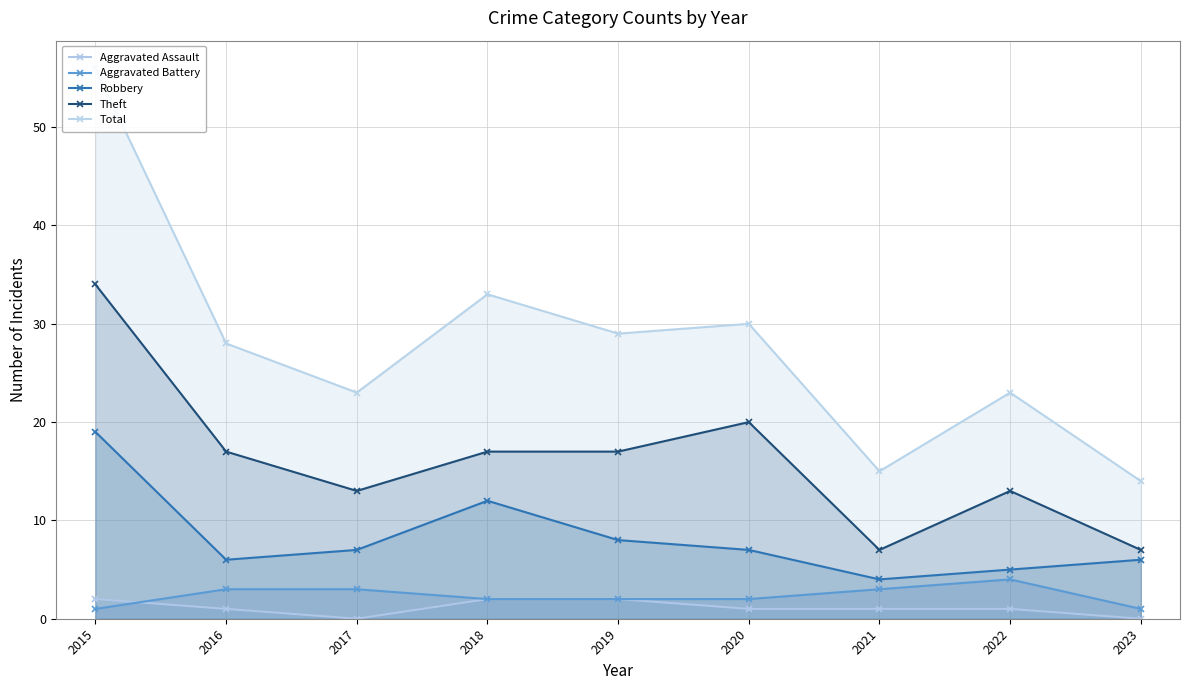

Reading left to right, extract all data points from this chart.

Aggravated Assault: 2015=2	2016=1	2017=0	2018=2	2019=2	2020=1	2021=1	2022=1	2023=0
Aggravated Battery: 2015=1	2016=3	2017=3	2018=2	2019=2	2020=2	2021=3	2022=4	2023=1
Robbery: 2015=19	2016=6	2017=7	2018=12	2019=8	2020=7	2021=4	2022=5	2023=6
Theft: 2015=34	2016=17	2017=13	2018=17	2019=17	2020=20	2021=7	2022=13	2023=7
Total: 2015=56	2016=28	2017=23	2018=33	2019=29	2020=30	2021=15	2022=23	2023=14